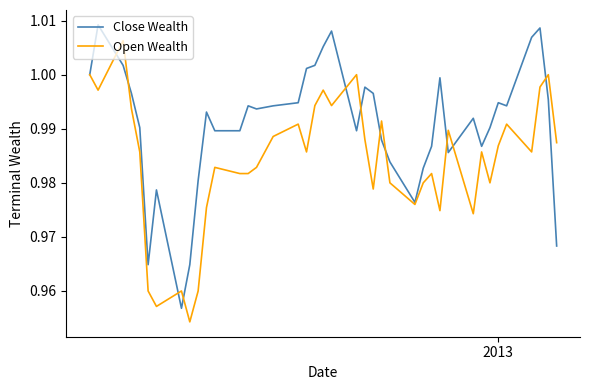

List the series in order of their peak value, highest first.

Close Wealth, Open Wealth